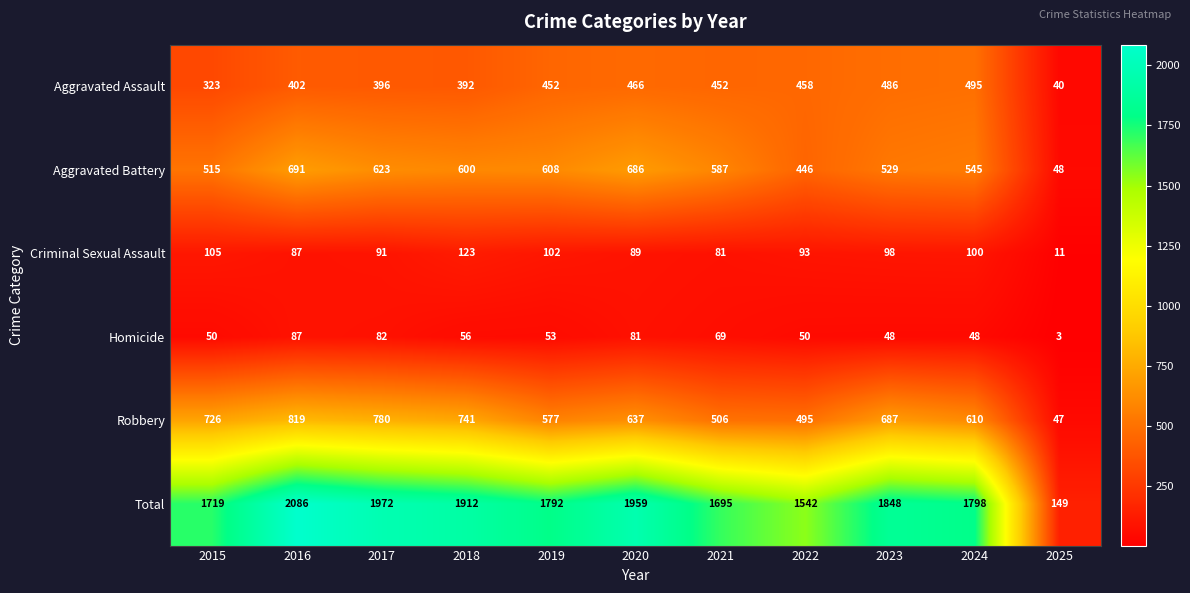

What is the difference between the maximum and minimum values in the Homicide series?

84